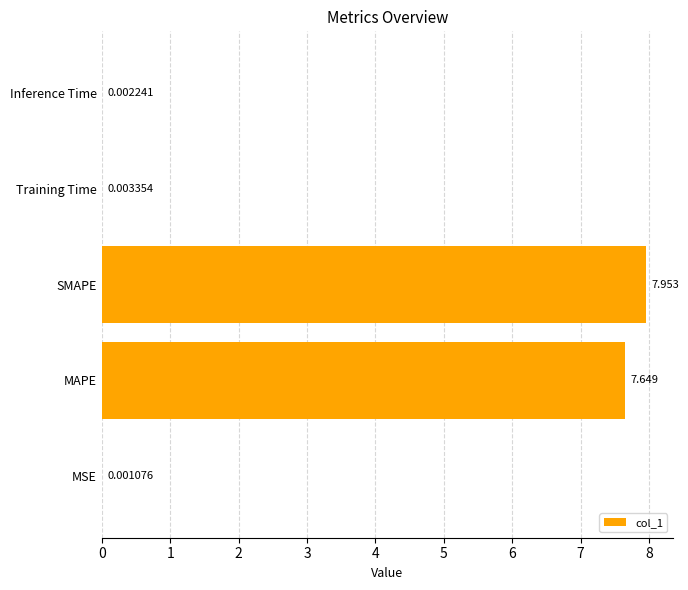

At which label is the value closest to 3?

Training Time